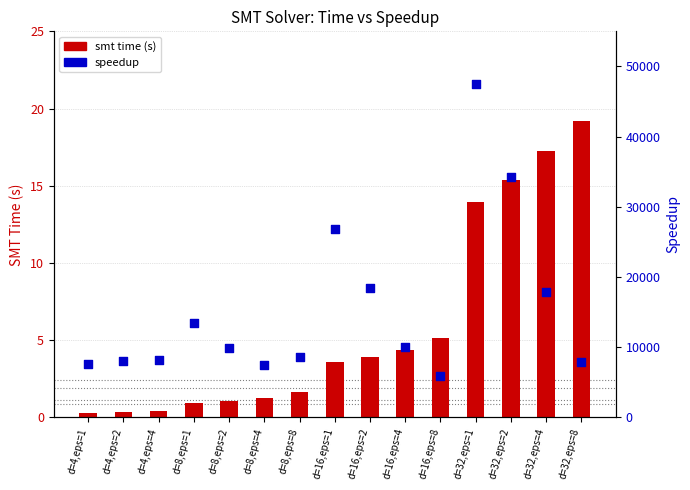

At how many categories does at least one series exceed 21928?

3